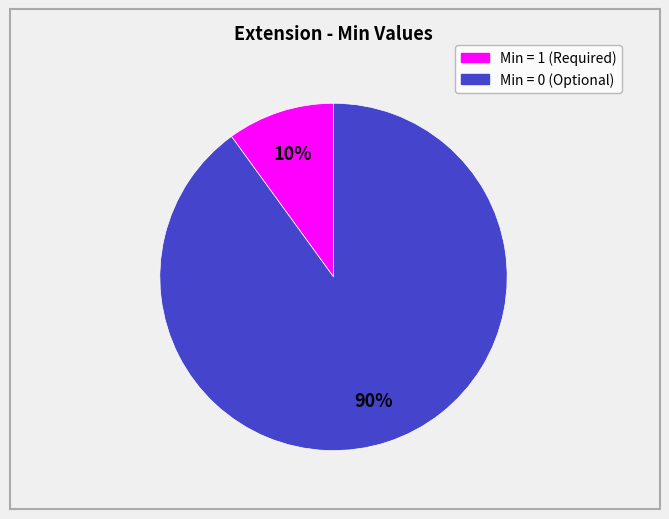

Is there any slice that represents more than half of the pie?

Yes